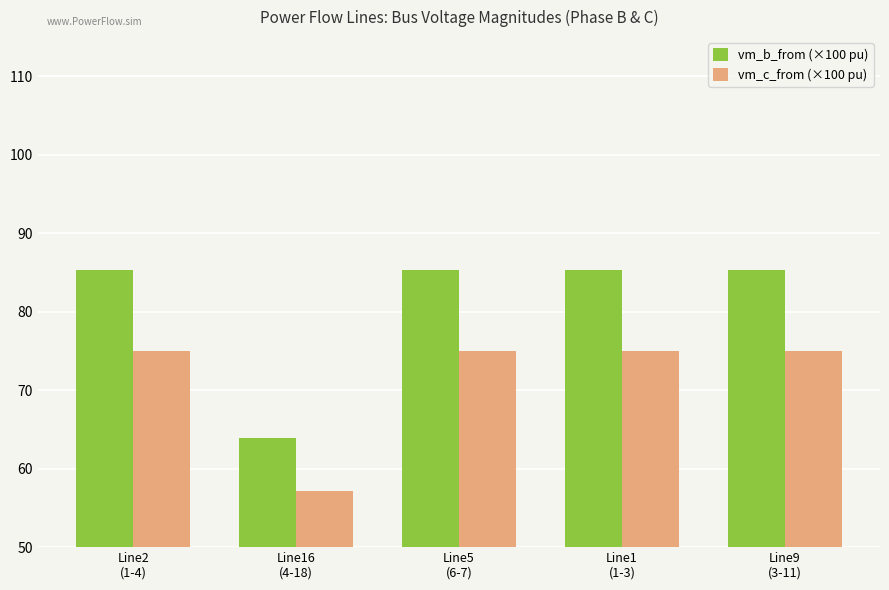

What is the difference between the vm_b_from (×100 pu) values at Line9
(3-11) and Line16
(4-18)?

21.3